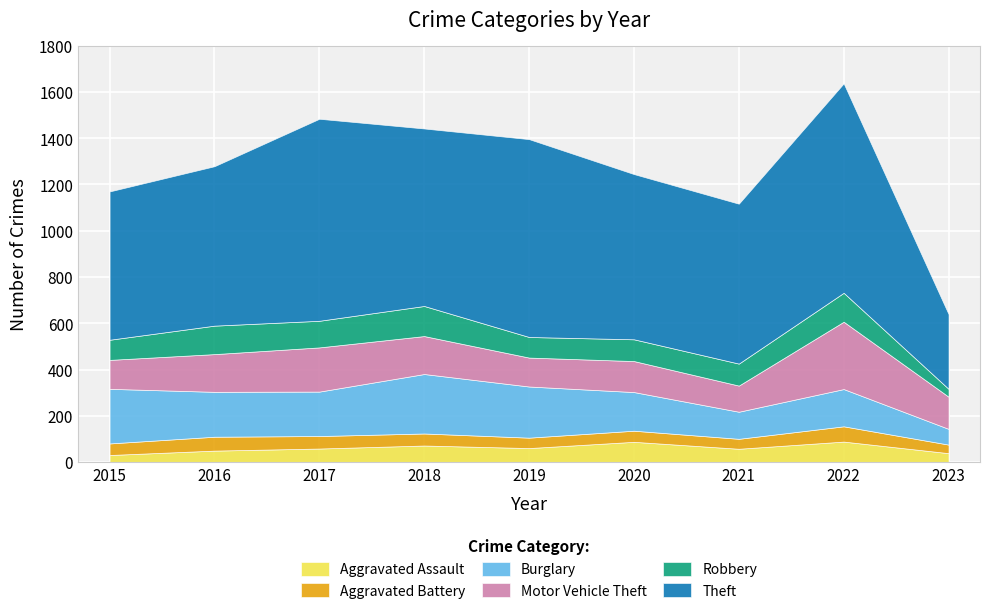

At which label is Robbery closest to 82?

2015